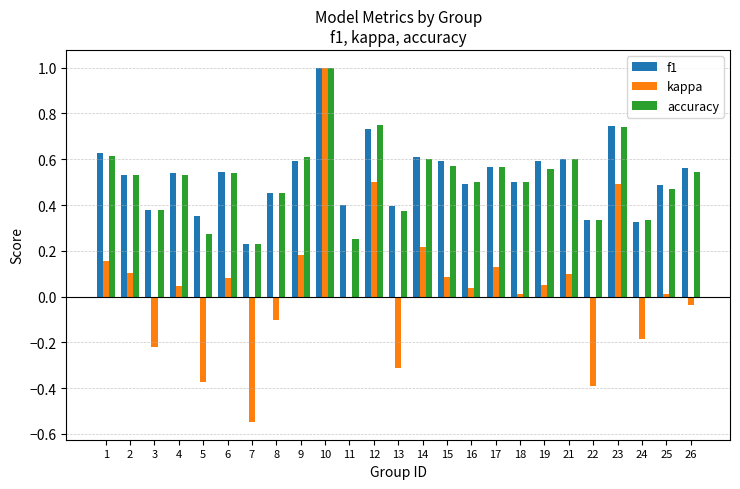

At which label does kappa reach its peak?

10